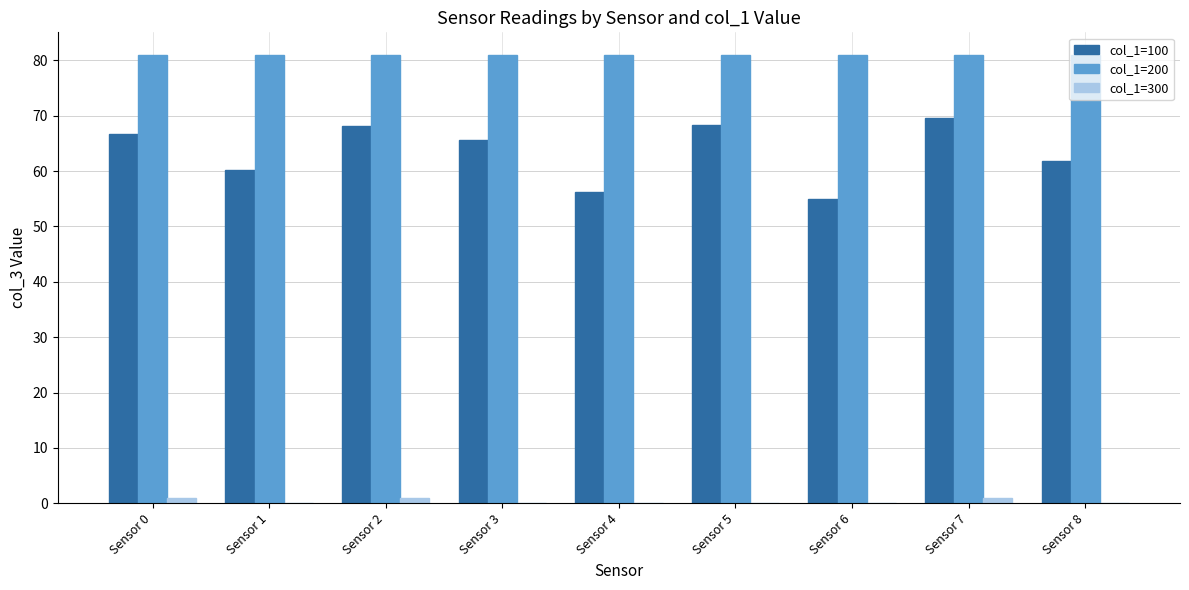

Is it true that col_1=300 equals 1.0 at Sensor 2?

True